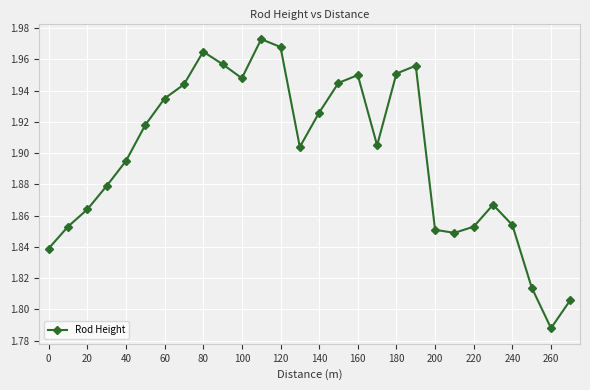

Count the number of categories in the chart.

28